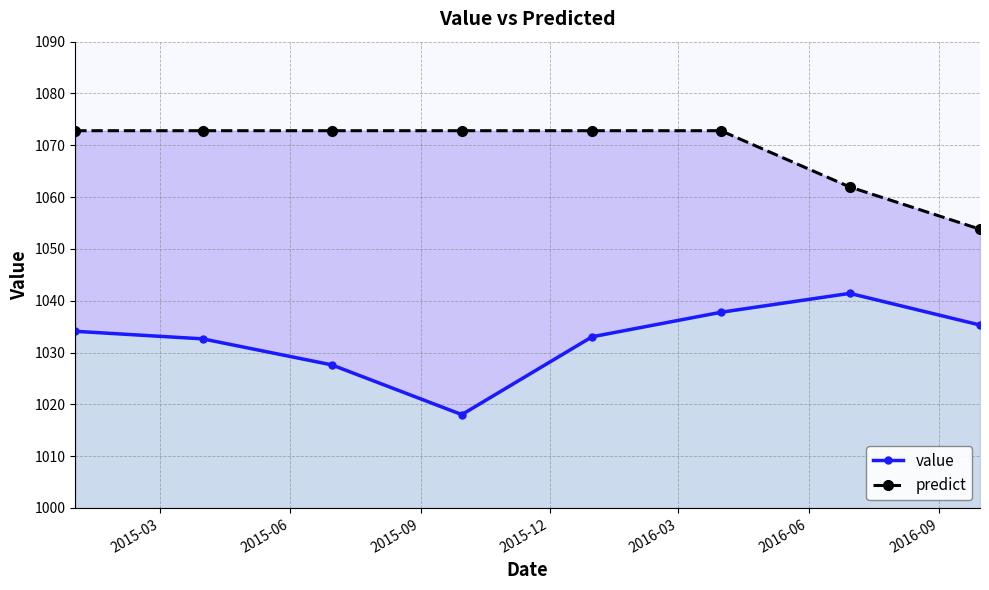

True or false: predict and value cross at least once.

False